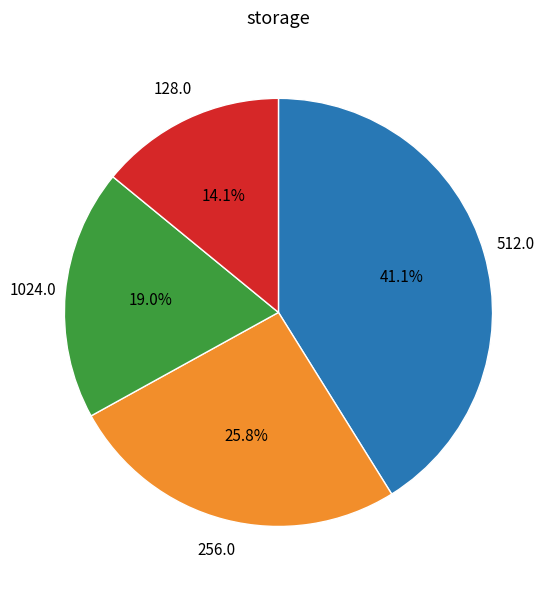

Is there any slice that represents more than half of the pie?

No